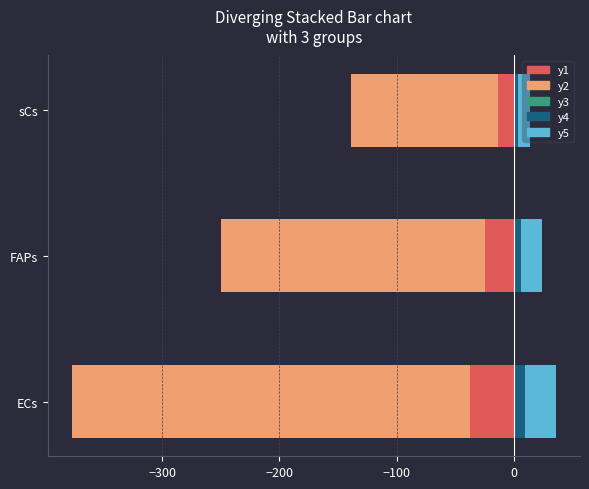

What is the smallest value displayed?

-339.0